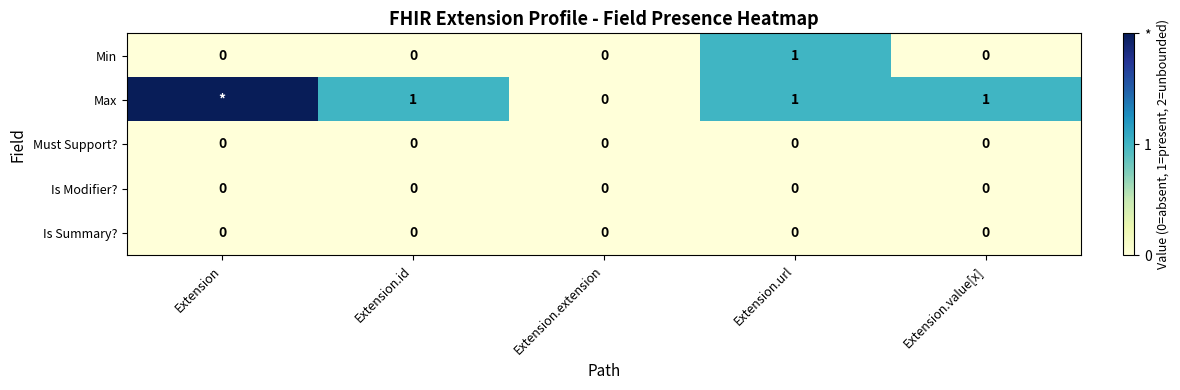

The value of Min at Extension.url is 1. True or false?

True